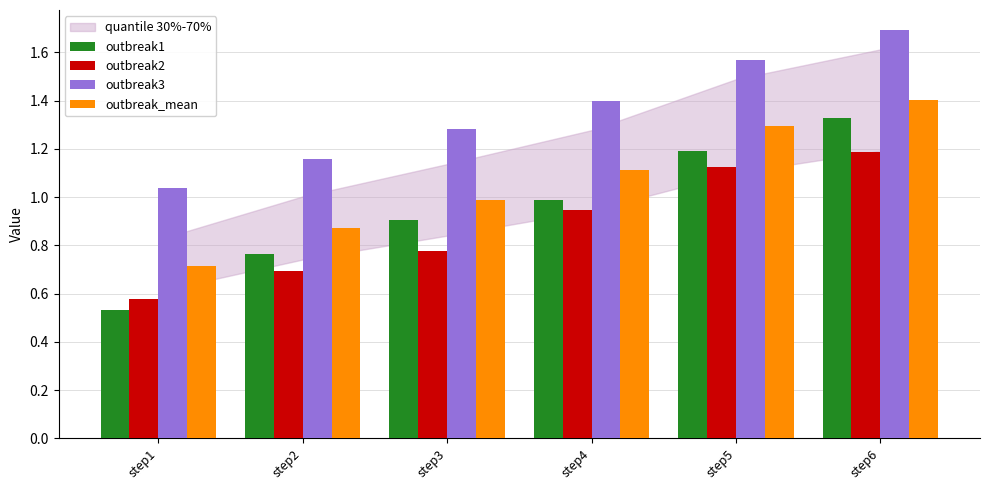

List the labels in order of outbreak3 value, smallest first.

step1, step2, step3, step4, step5, step6